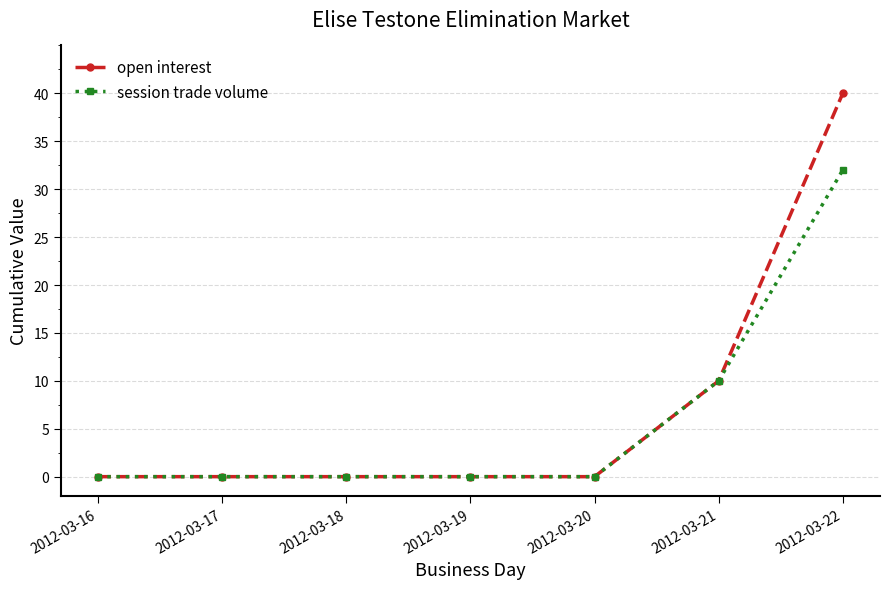

What is the average value of the session trade volume series?

6